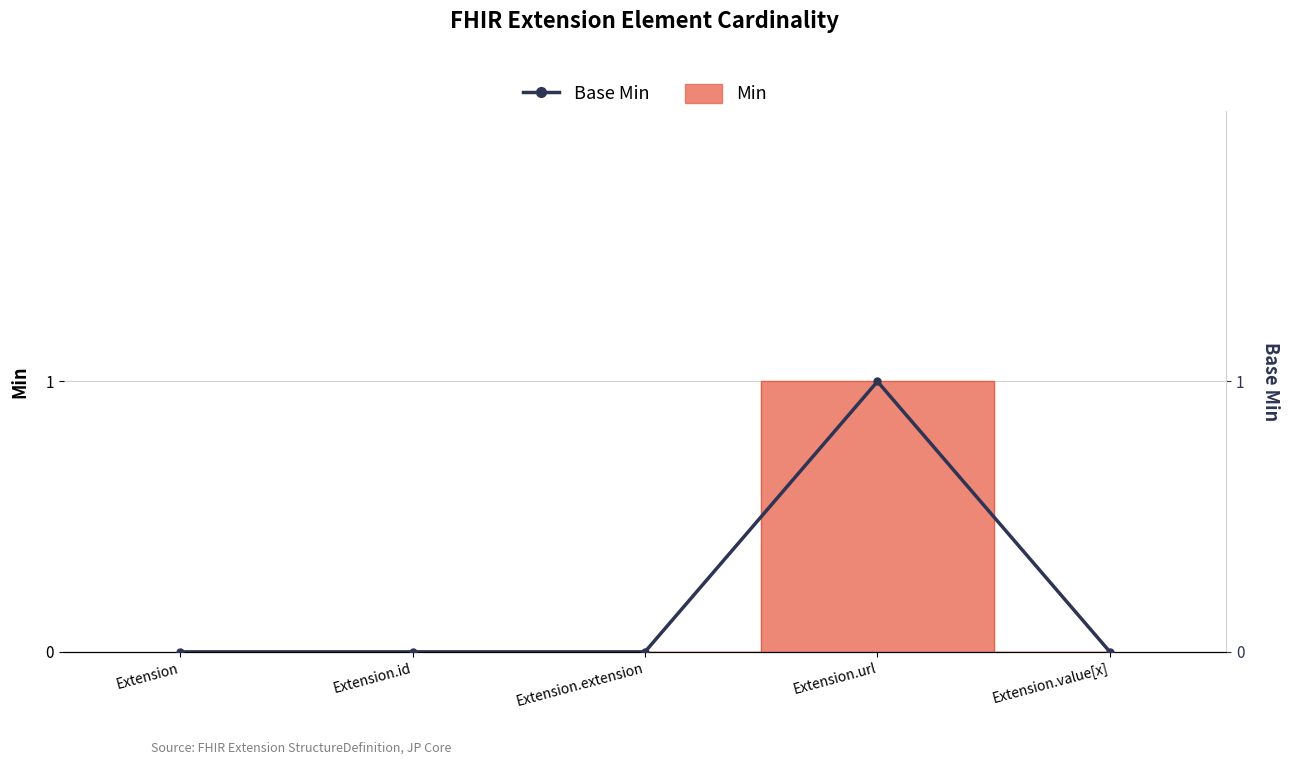

The value at Extension is -1. True or false?

False